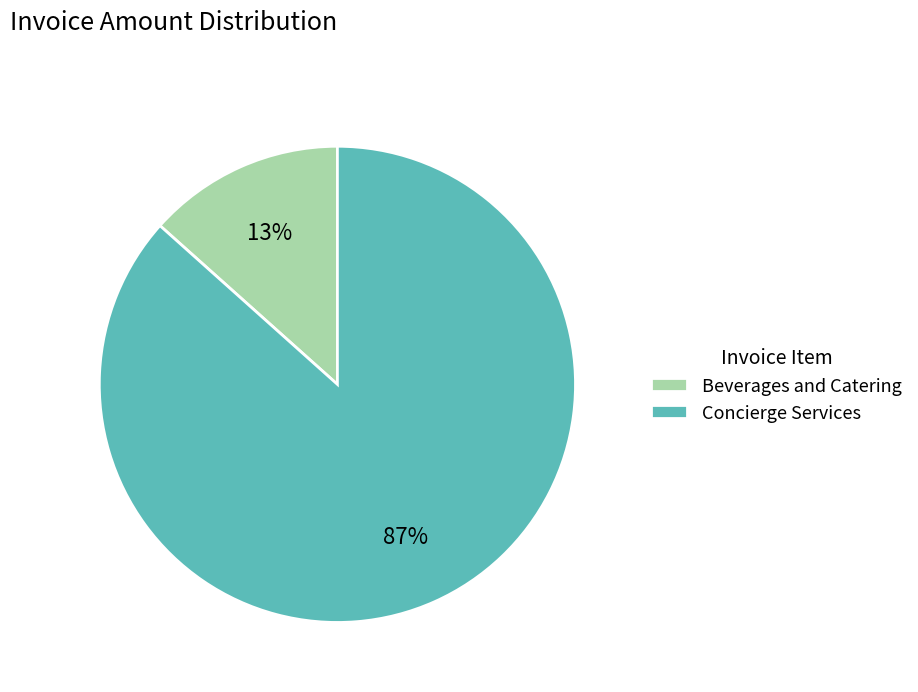

The Beverages and Catering slice represents 19% of the pie. True or false?

False